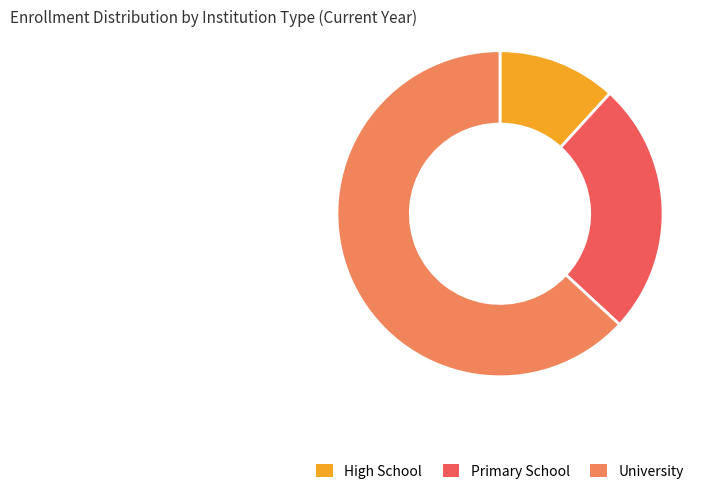

Rank the categories by value from lowest to highest.

High School, Primary School, University